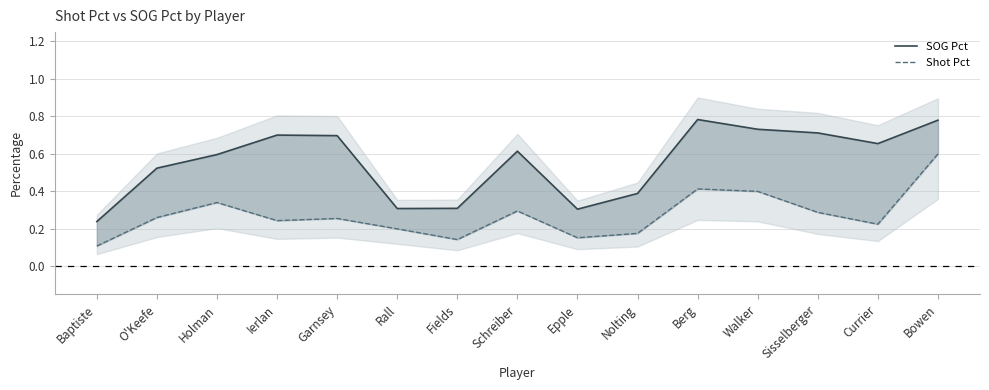

True or false: Shot Pct and SOG Pct intersect in this chart.

False